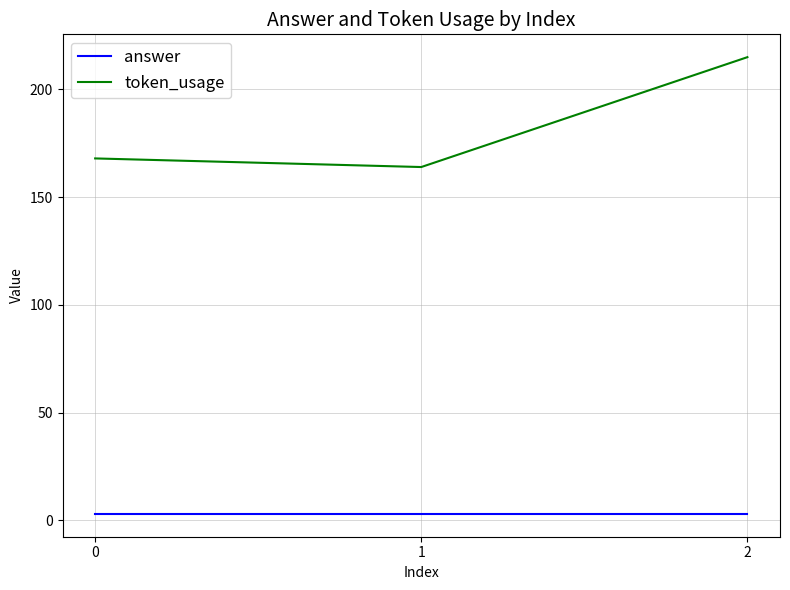

At 0, list the series in order from largest to smallest.

token_usage, answer